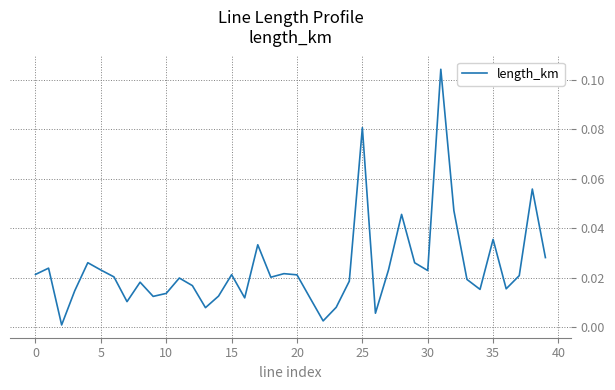

True or false: there are more than 1 points higher than both neighbors.

True